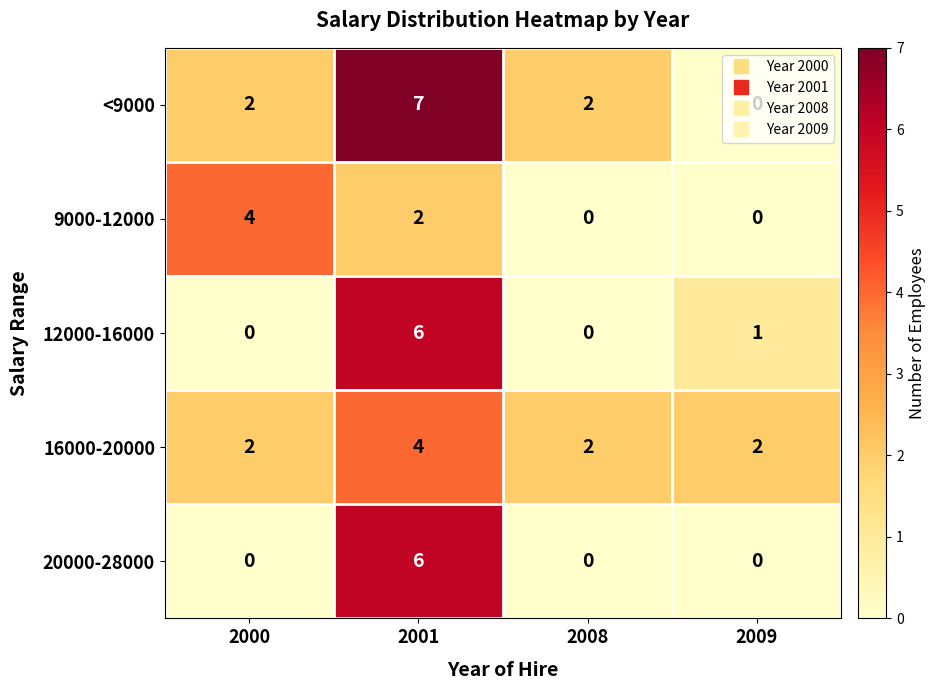

How many values in 12000-16000 are above zero?

2